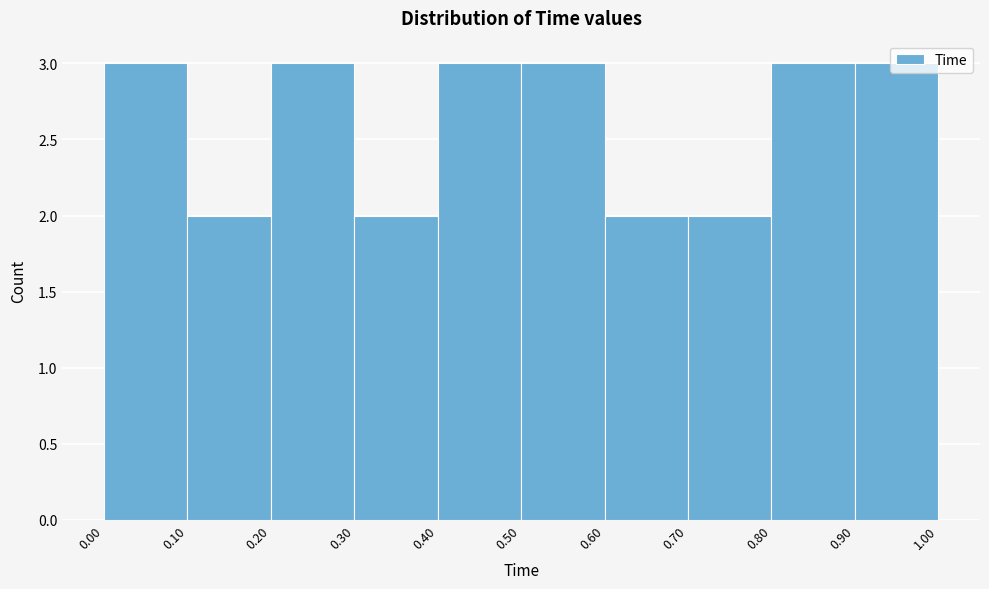

Reading left to right, transcribe this chart: for each bar, give the range it covers on the x-axis and its height. The values are not printed on the chart, so give them approximately, as read against the axis.

0.00 to 0.10: 3
0.10 to 0.20: 2
0.20 to 0.30: 3
0.30 to 0.40: 2
0.40 to 0.50: 3
0.50 to 0.60: 3
0.60 to 0.70: 2
0.70 to 0.80: 2
0.80 to 0.90: 3
0.90 to 1.00: 3